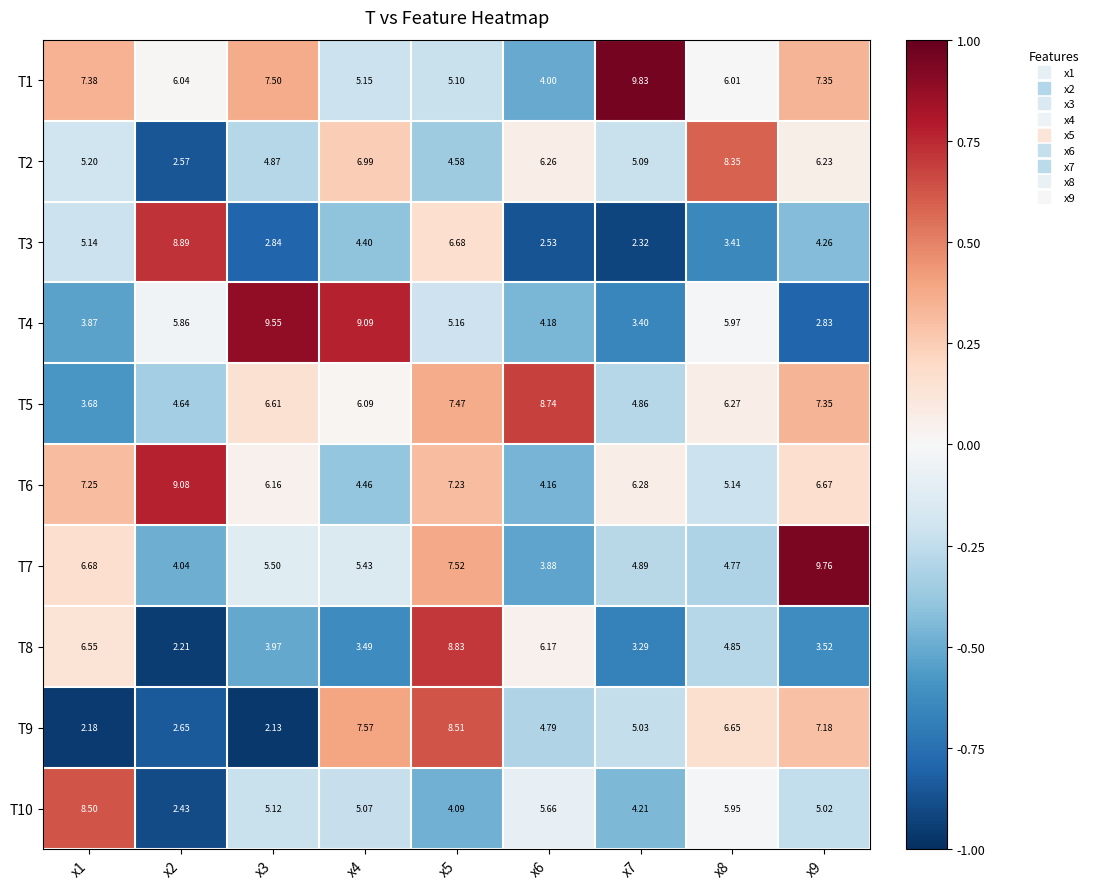

Is the value of T6 at x8 greater than the value of T10 at x6?

No